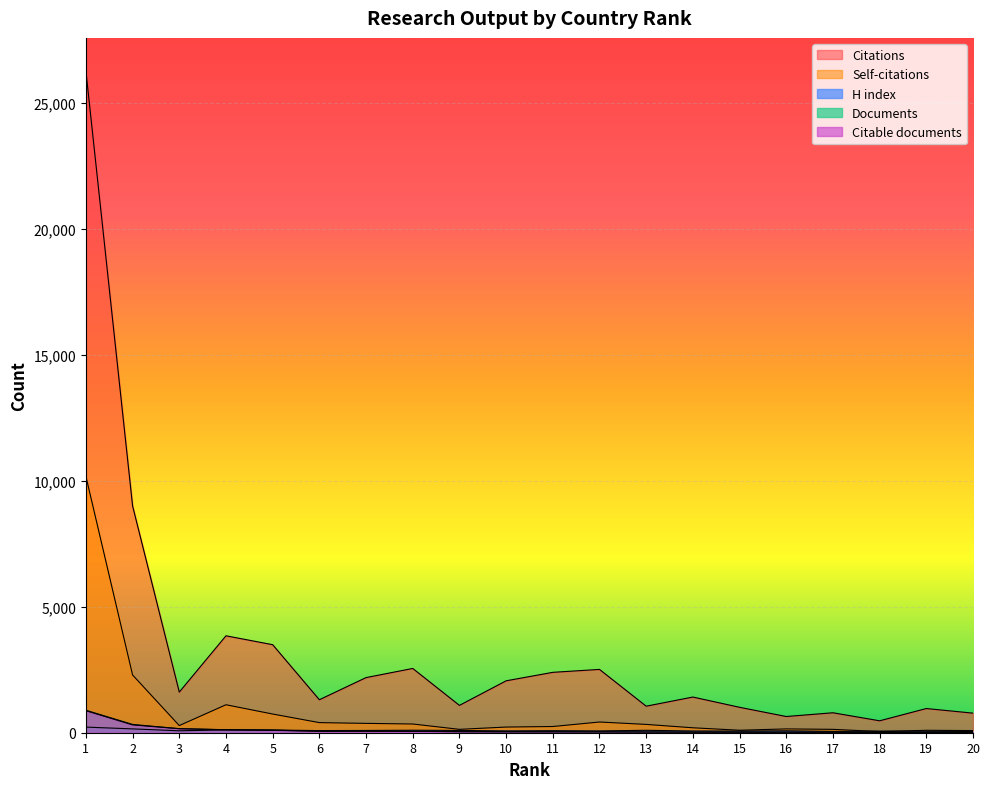

Which category has the lowest value across all series?

19